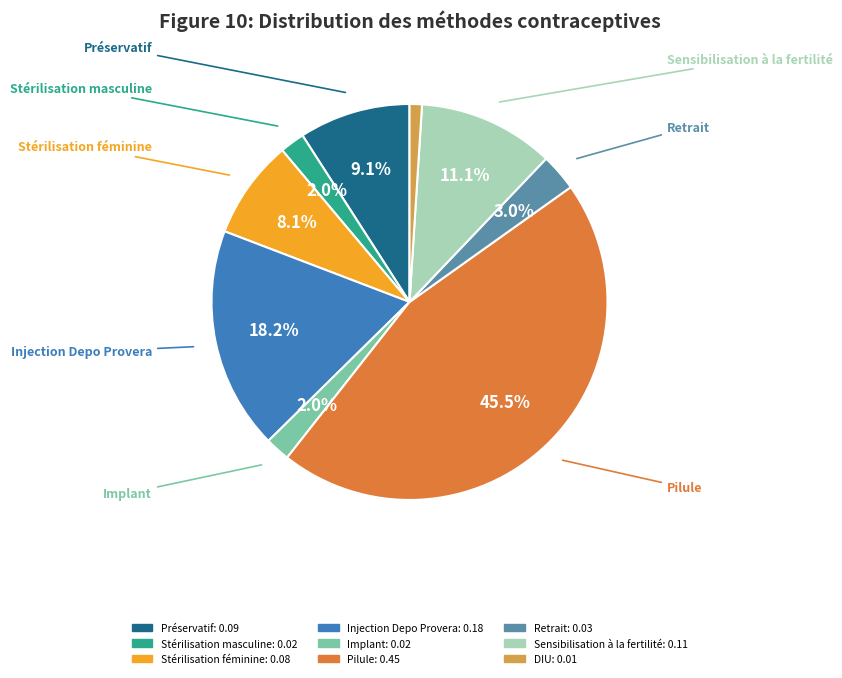

The Stérilisation masculine slice represents 2% of the pie. True or false?

True